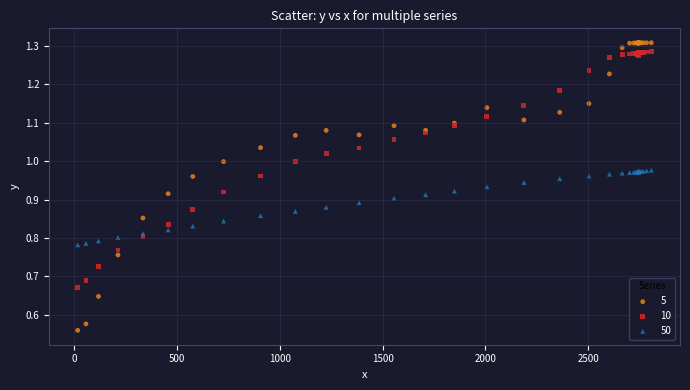

Which series reaches the minimum Y coordinate?

5